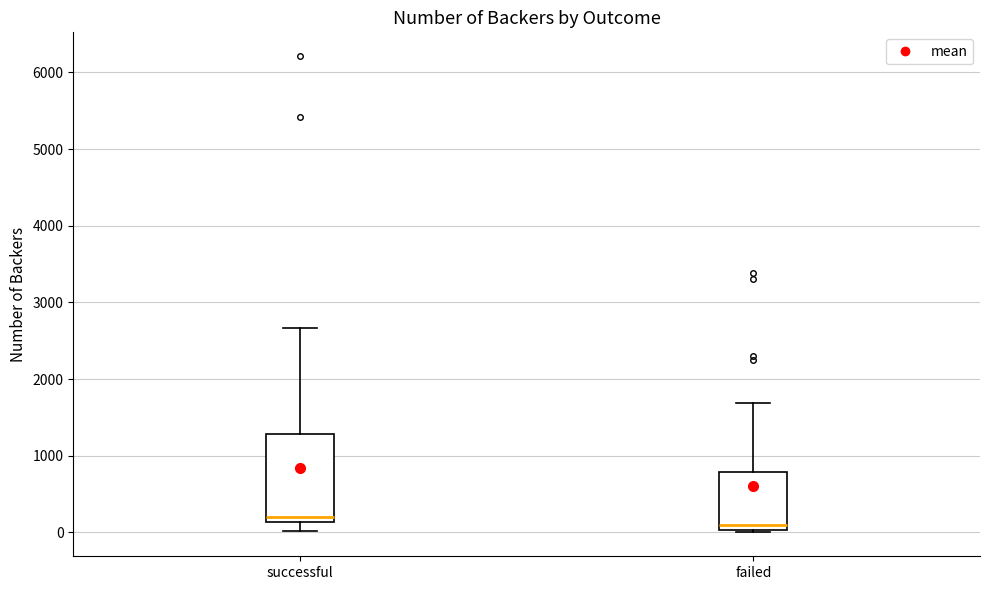

Which box is the tallest, from its lower edge to its upper edge?

successful